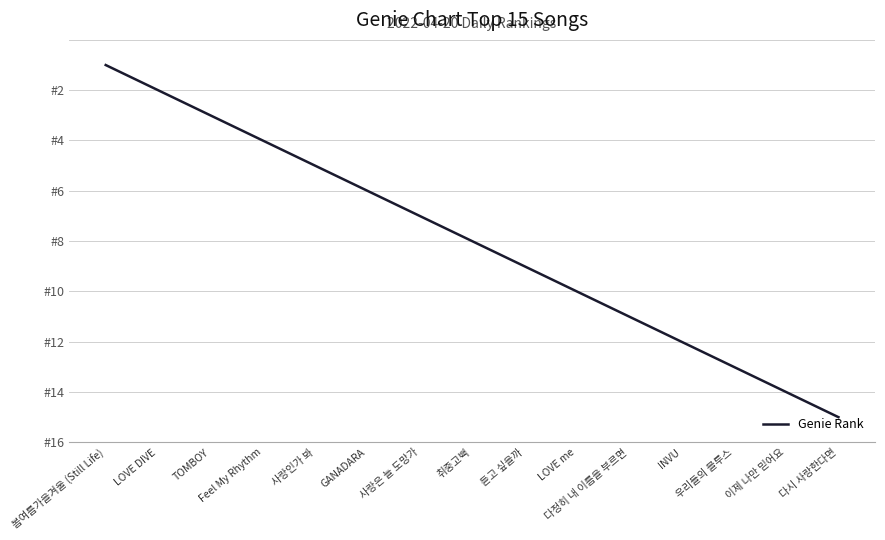

Does the chart have visible grid lines?

Yes